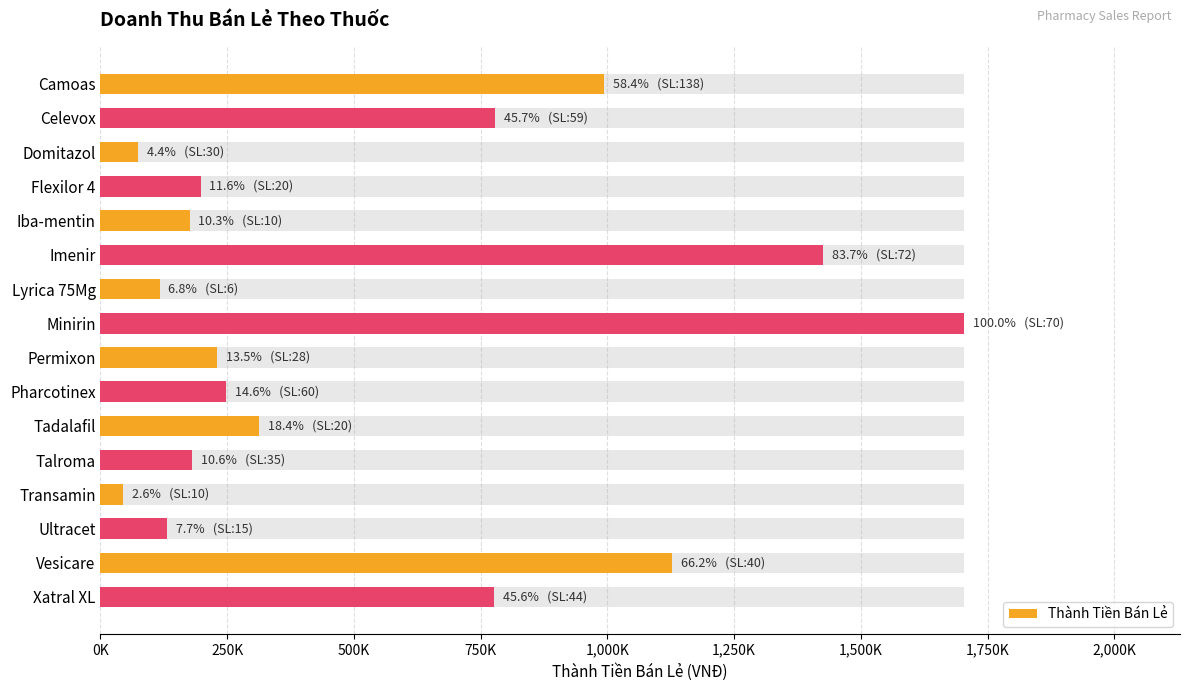

How many data points does each series have?

16